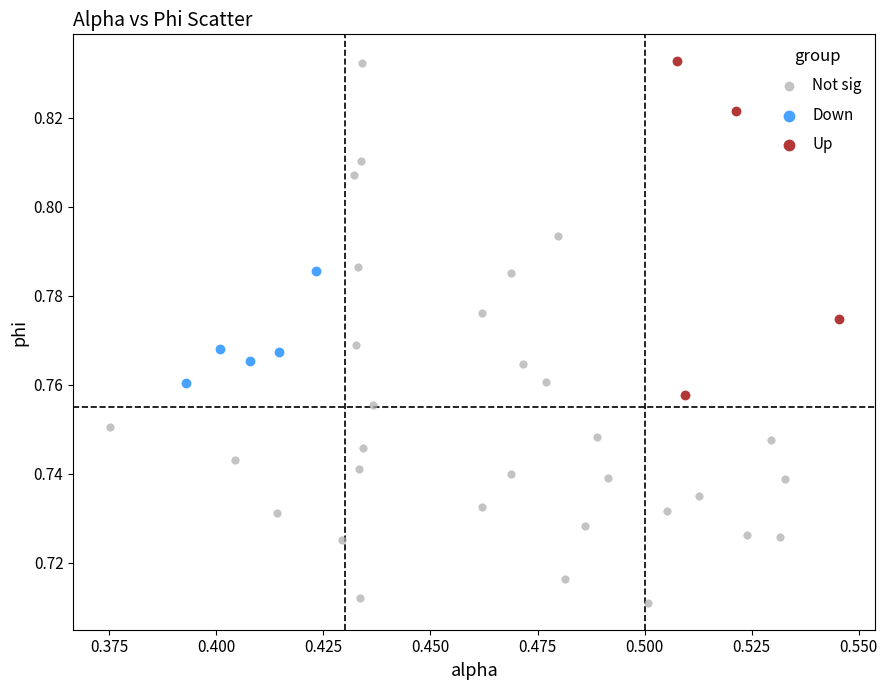

Which series has the widest spread of Y values?

Not sig